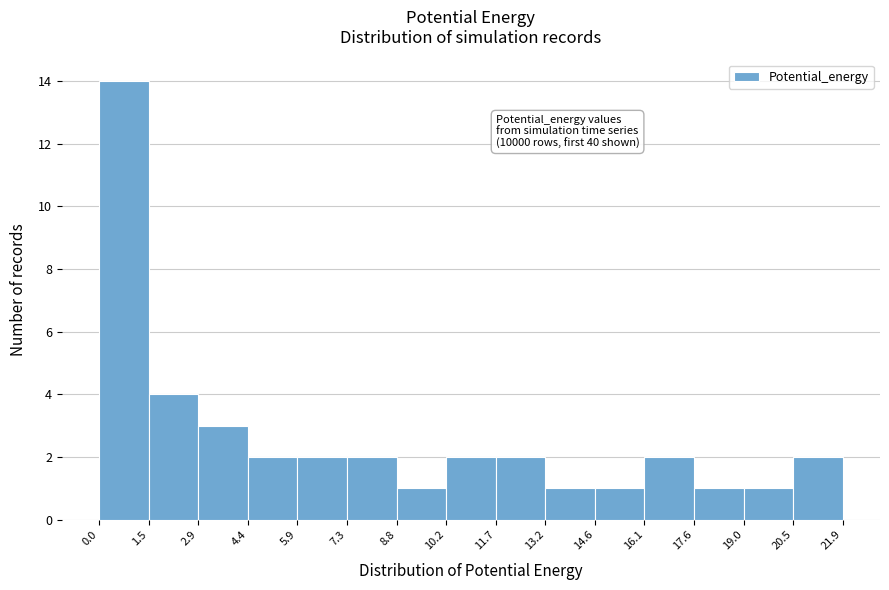

Over which range of the x-axis is the bar tallest?

0.0 to 1.5